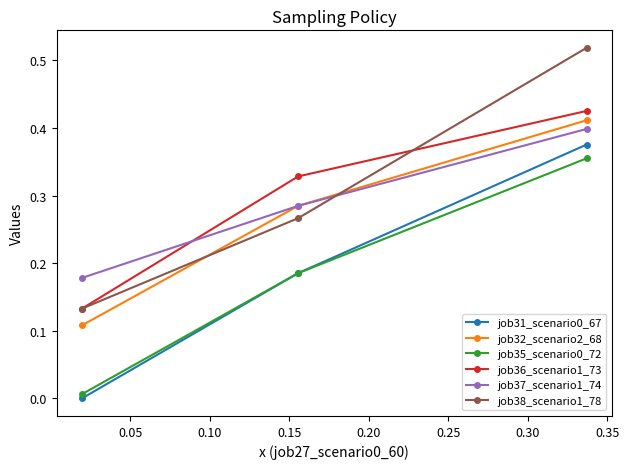

What is the difference between the maximum and minimum values in the job37_scenario1_74 series?

0.2